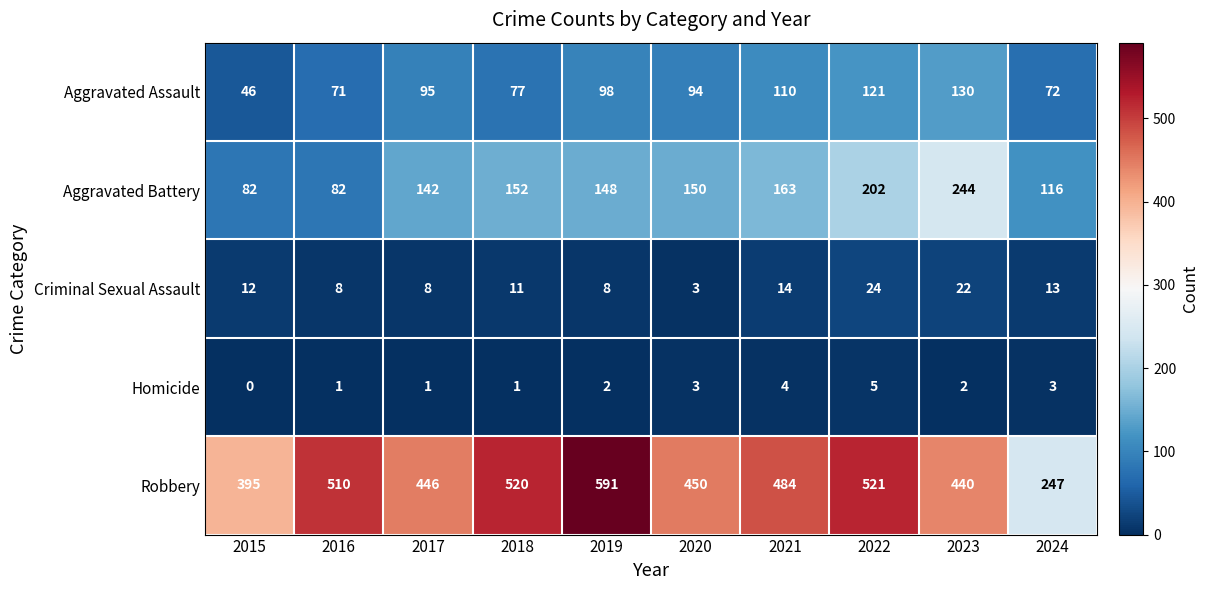

What is the approximate value of Robbery at 2024, to the nearest 5?

245